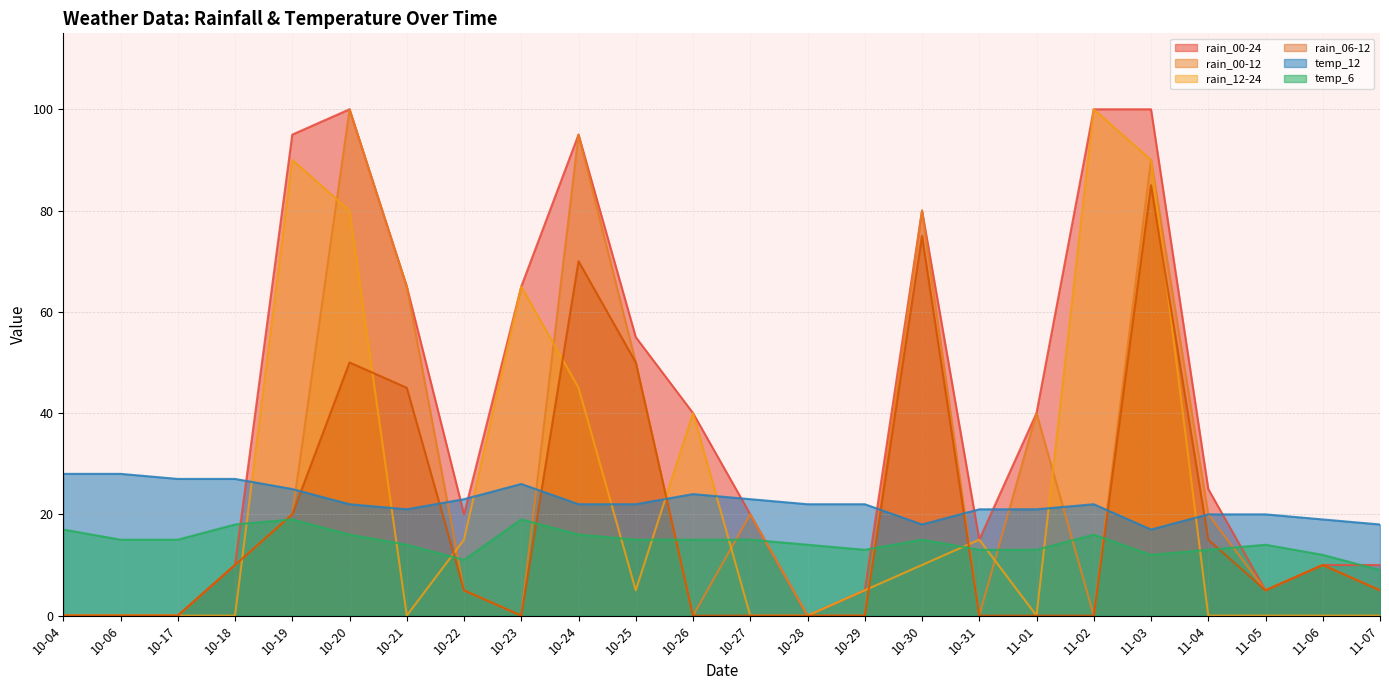

What is the difference between the maximum and minimum values in the rain_00-24 series?

100